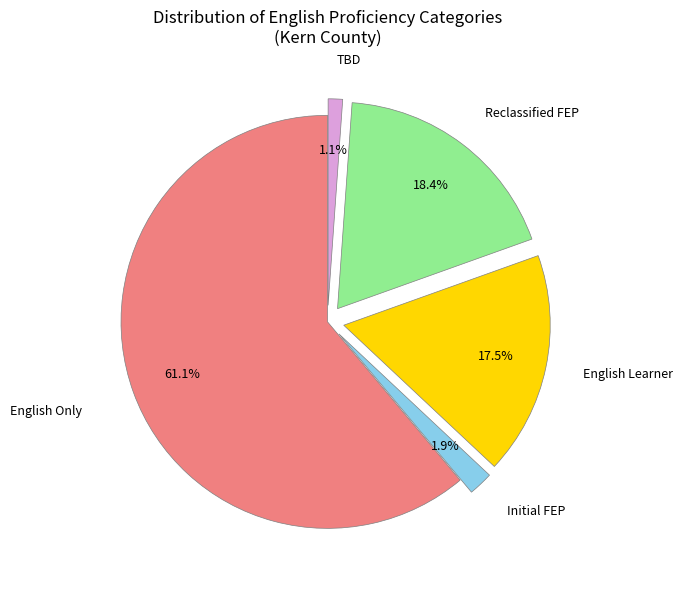

Is there a majority slice in this chart?

Yes